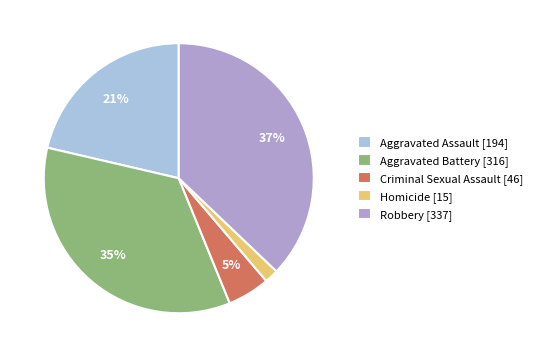

Is the sum of Robbery [337] and Aggravated Battery [316] greater than half?

Yes